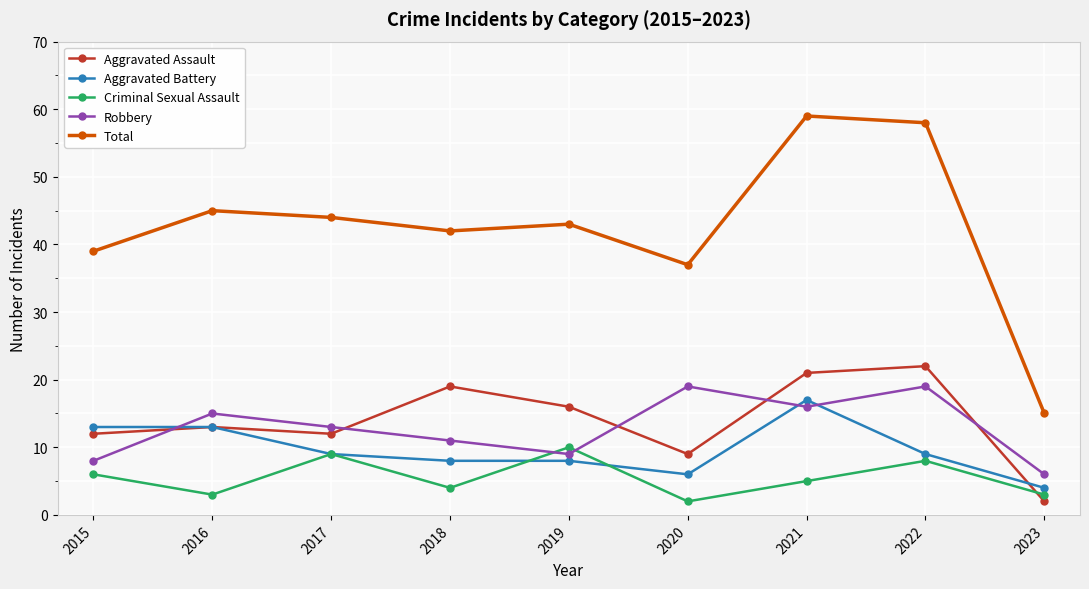

How many interior local valleys does the Robbery series have?

2